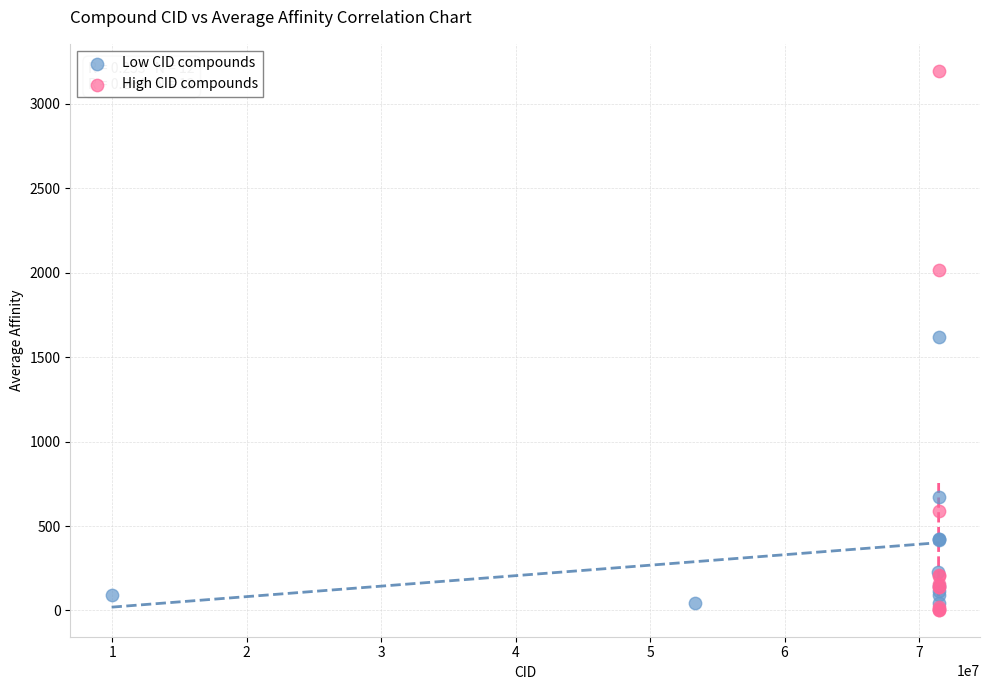

Which series contains the highest Y value?

High CID compounds